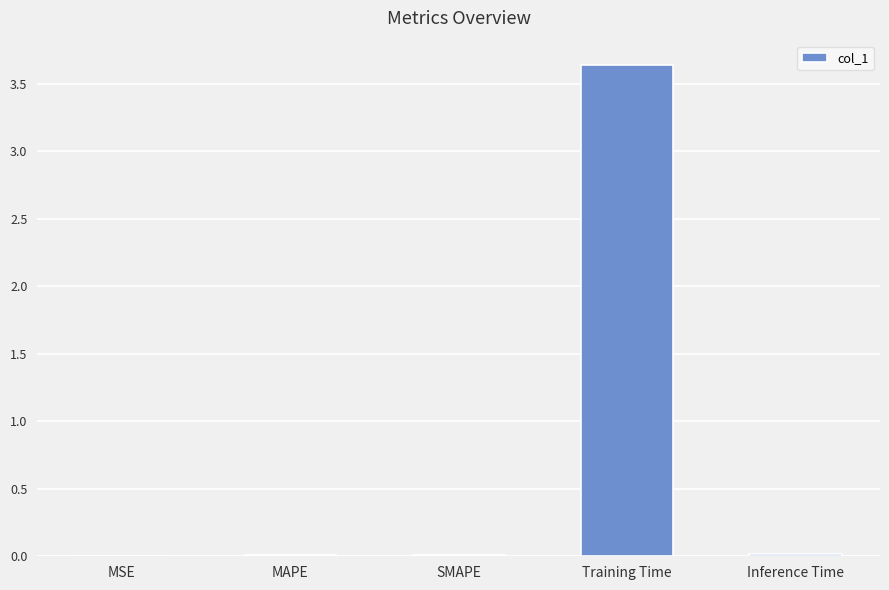

Which label corresponds to the largest value in the chart?

Training Time